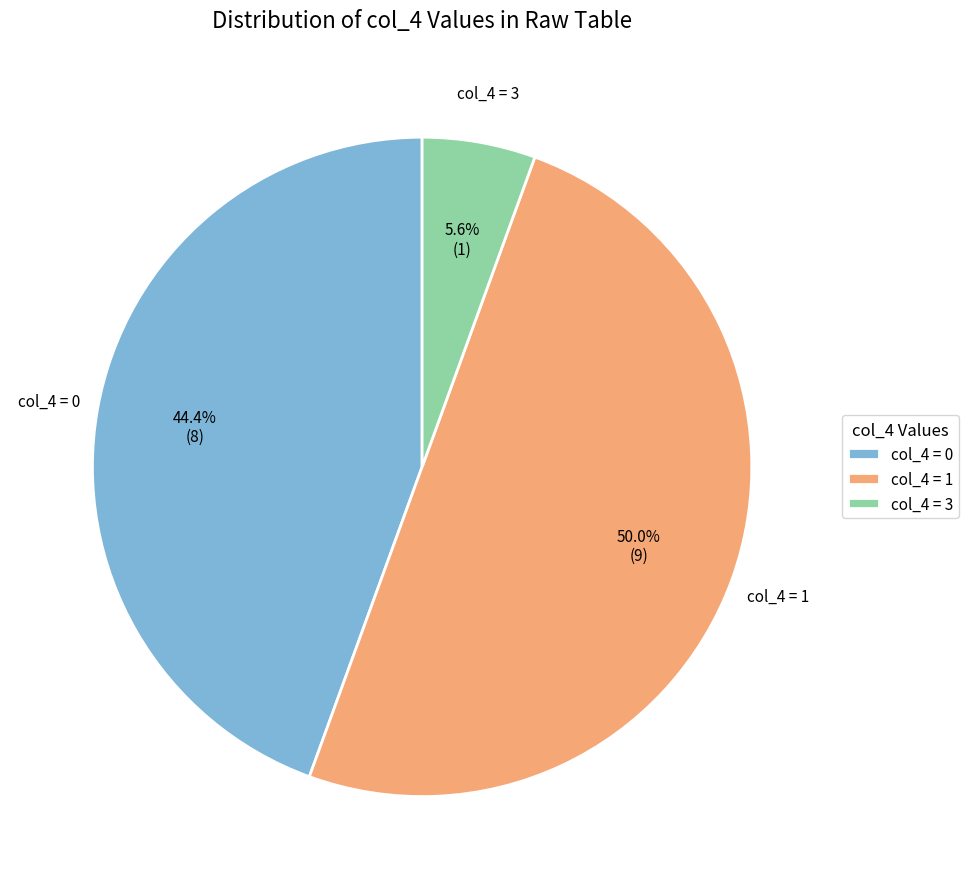

Which slice is the smallest?

col_4 = 3